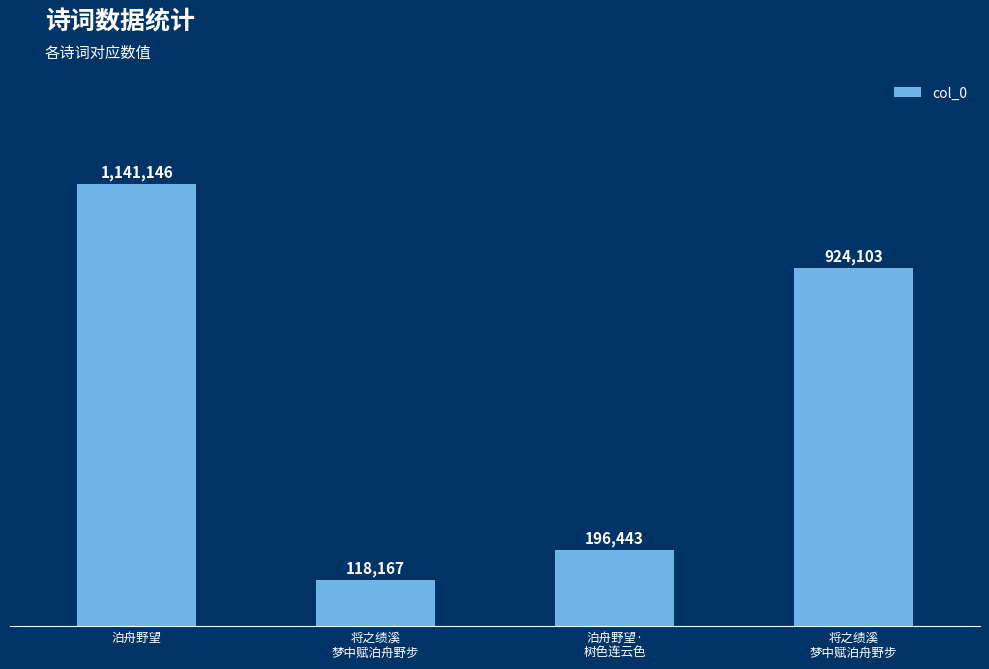

At which label does the data first exceed 924103?

泊舟野望